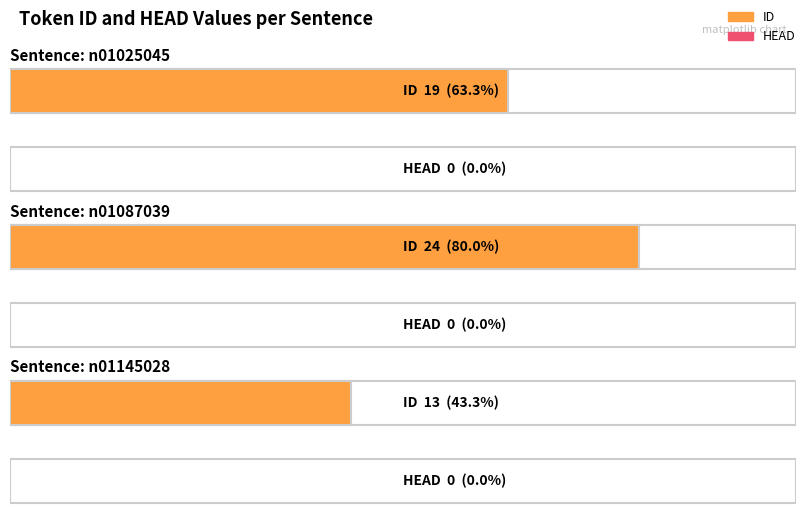

Reading left to right, extract all data points from this chart.

ID: 19	24	13
HEAD: 0	0	0